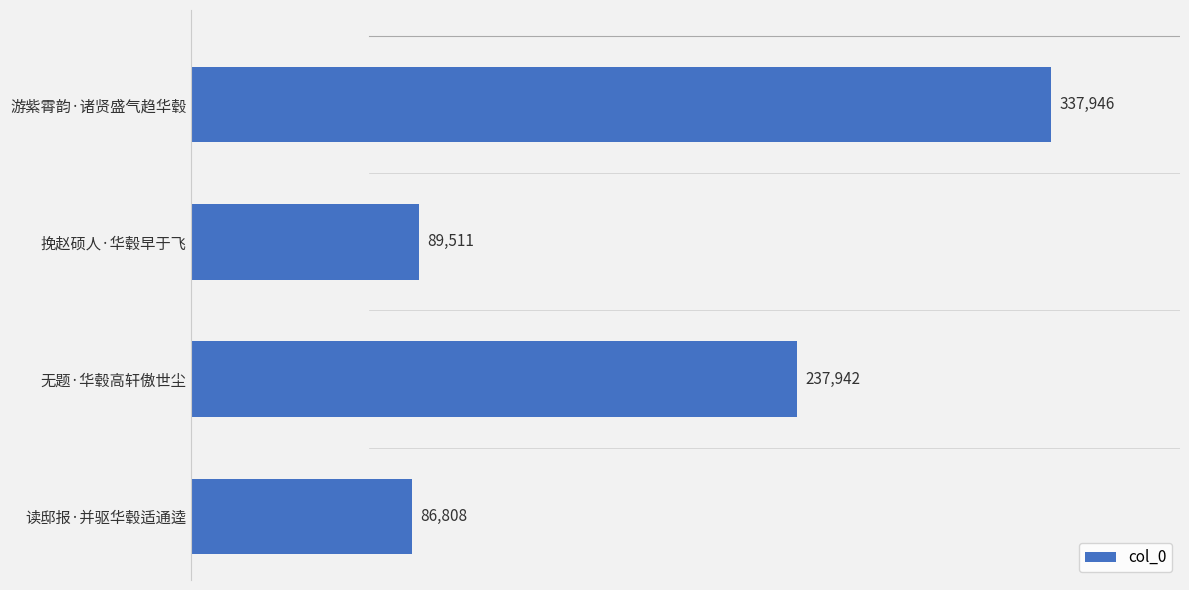

Is it true that the value at 无题·华毂高轩傲世尘 is 354934?

False